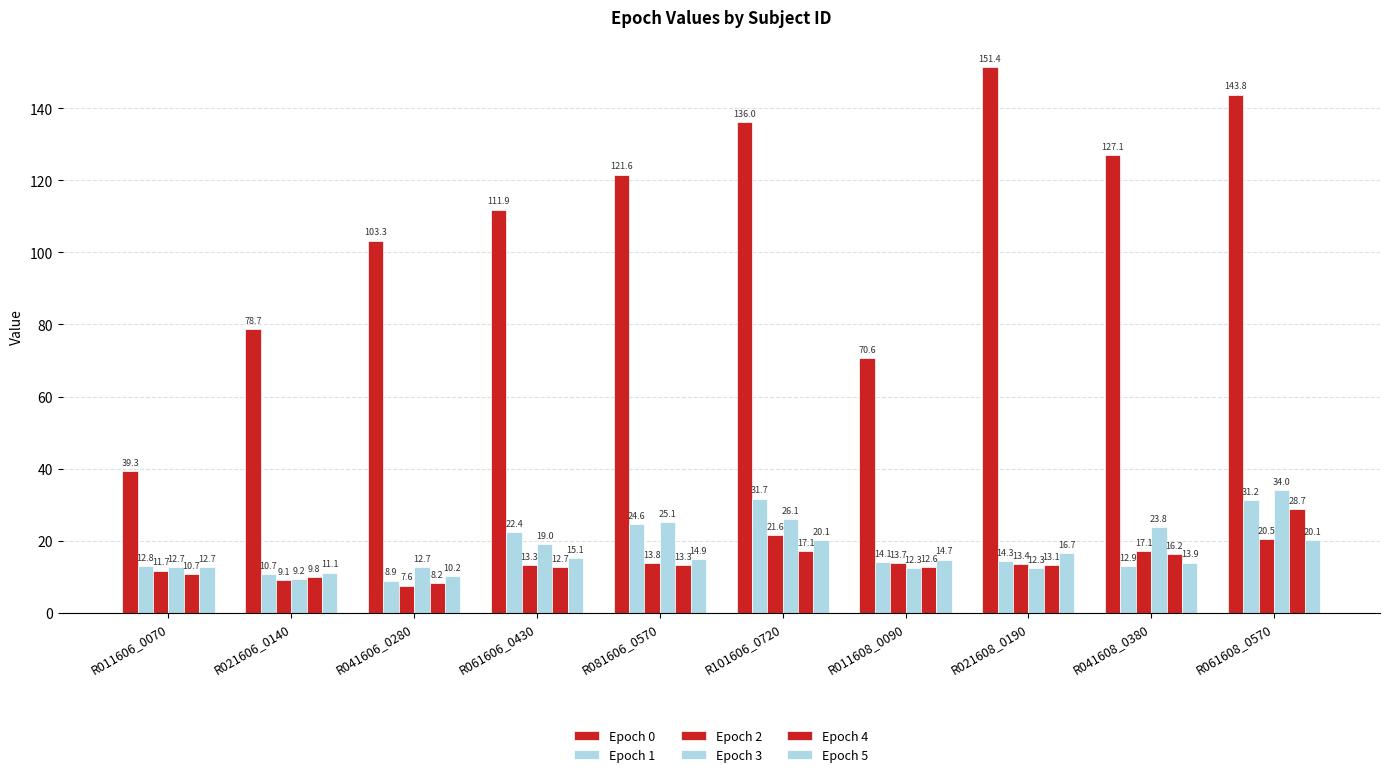

Rank the series at R021606_0140 from highest to lowest value.

Epoch 0, Epoch 5, Epoch 1, Epoch 4, Epoch 3, Epoch 2